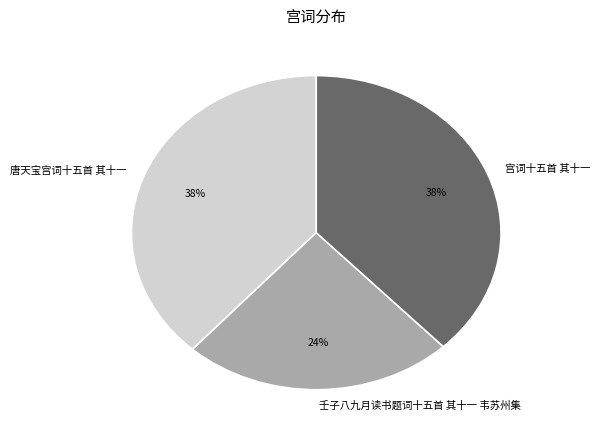

To the nearest percent, what is the average slice percentage?

33%